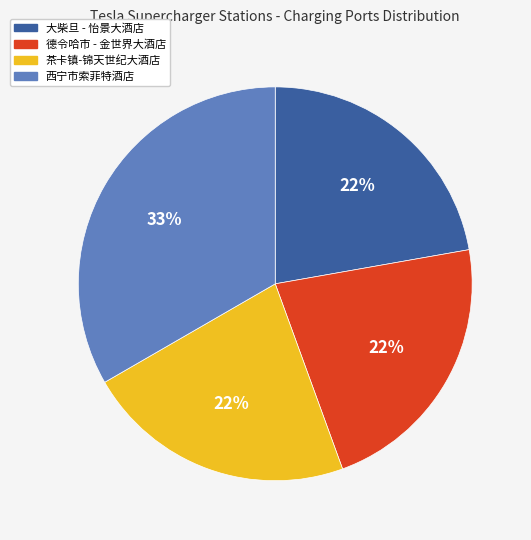

What is the largest slice in the pie chart?

西宁市索菲特酒店